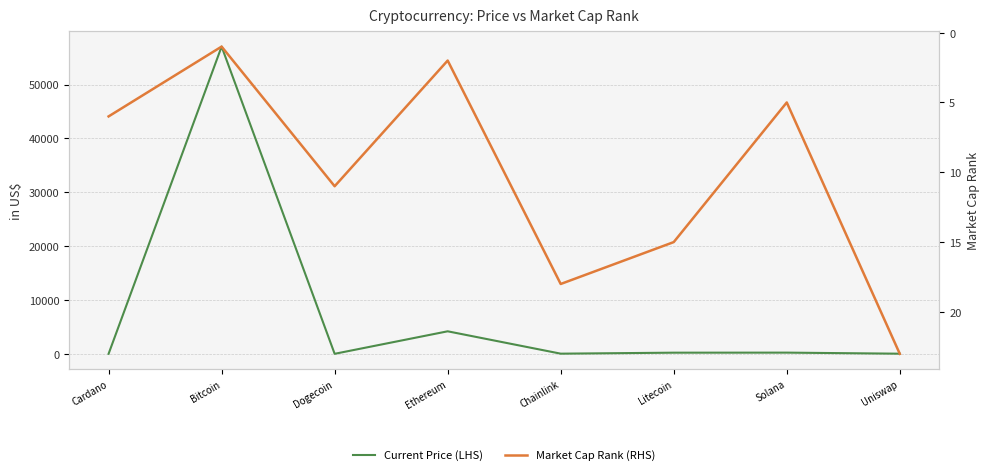

At how many categories does at least one series exceed 10647?

1